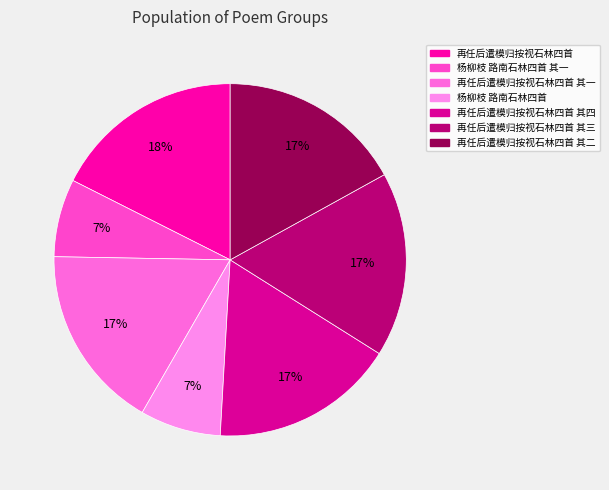

Rank the categories by value from lowest to highest.

杨柳枝 路南石林四首 其一, 杨柳枝 路南石林四首, 再任后遣模归按视石林四首 其一, 再任后遣模归按视石林四首 其二, 再任后遣模归按视石林四首 其三, 再任后遣模归按视石林四首 其四, 再任后遣模归按视石林四首